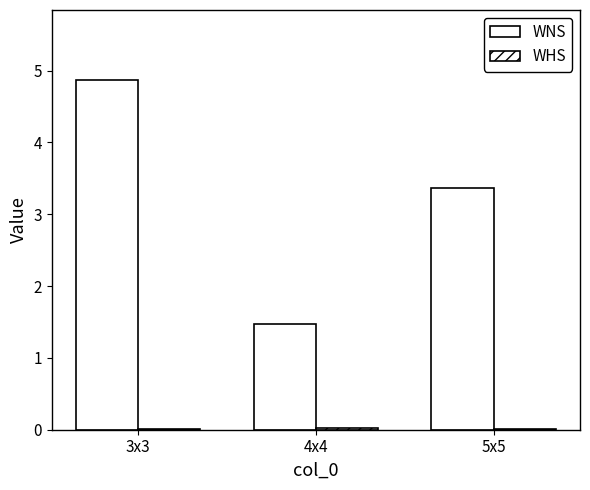

How many groups of bars are there?

3